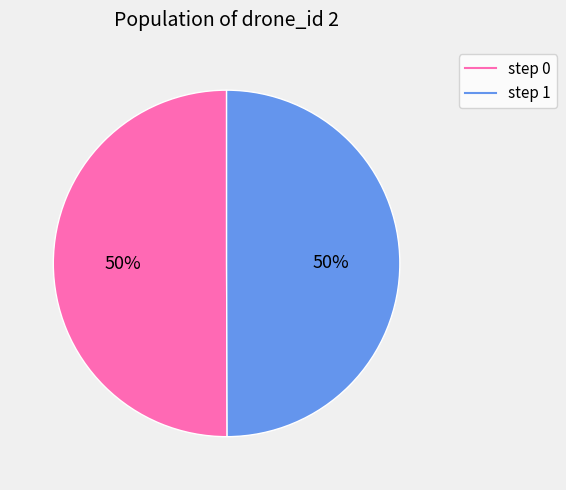

Count the number of slices in the pie.

2